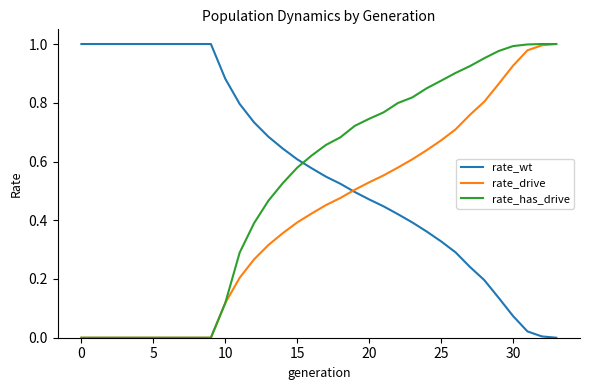

True or false: rate_has_drive and rate_wt cross at least once.

True